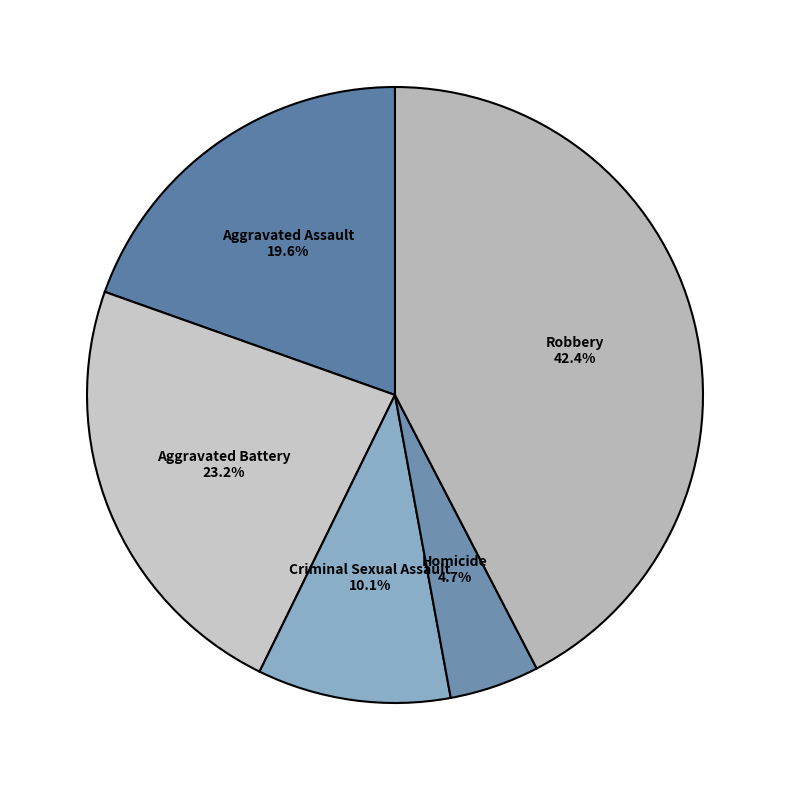

How many slices are in this pie chart?

5